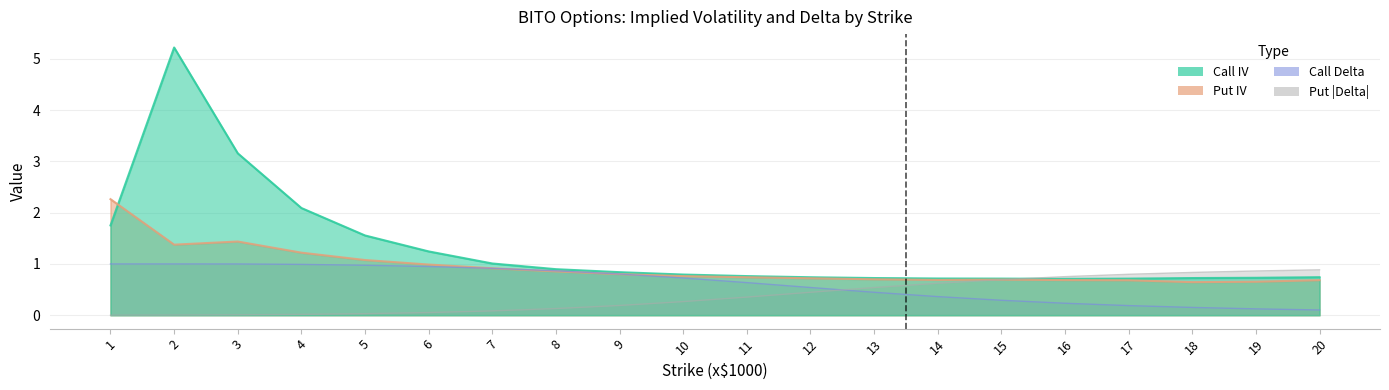

Where is the first local maximum for Call IV?

2